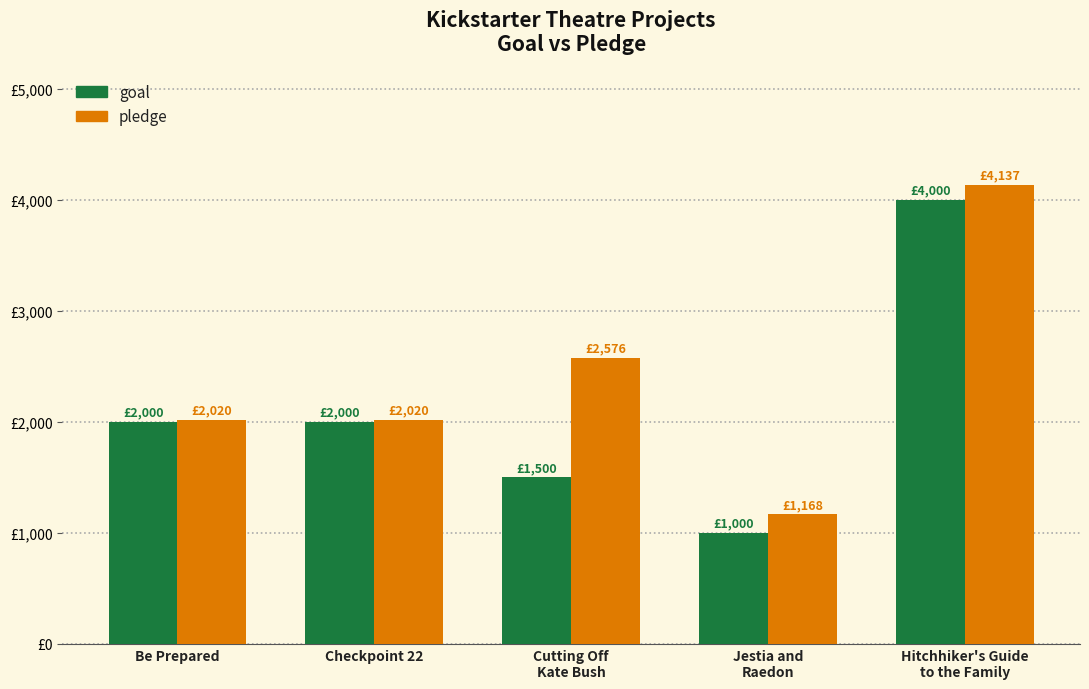

What are all the series names shown in the legend?

goal, pledge